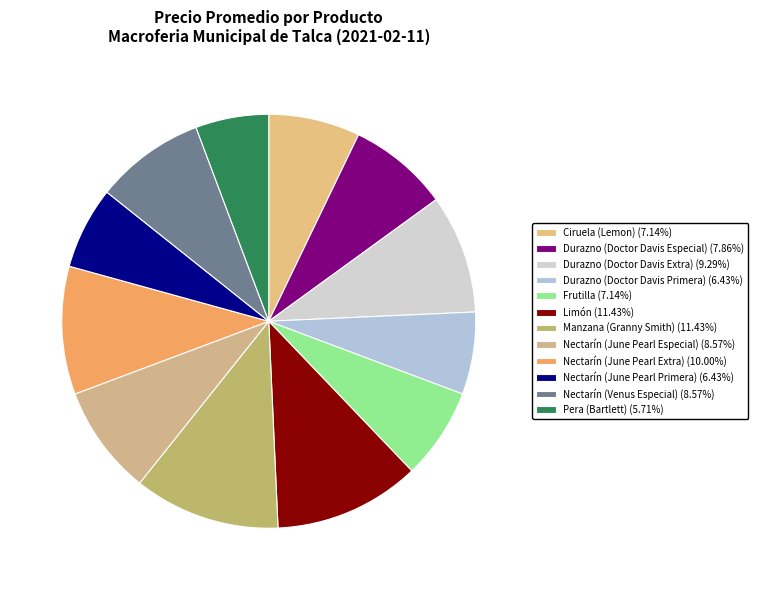

Combined, what portion of the pie is Manzana (Granny Smith) and Durazno (Doctor Davis Especial)?

19.3%